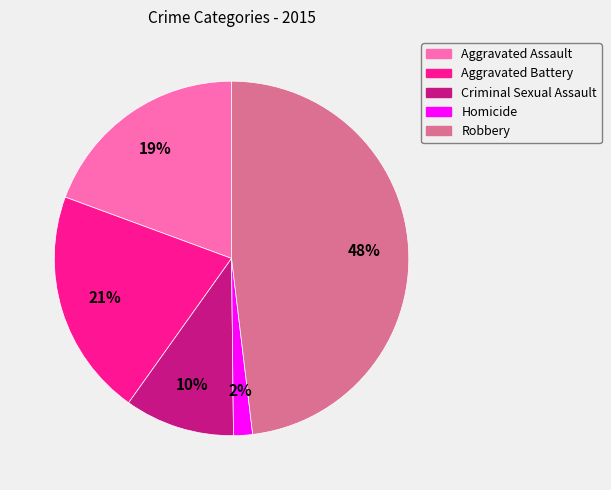

Which category has the biggest portion of the pie?

Robbery